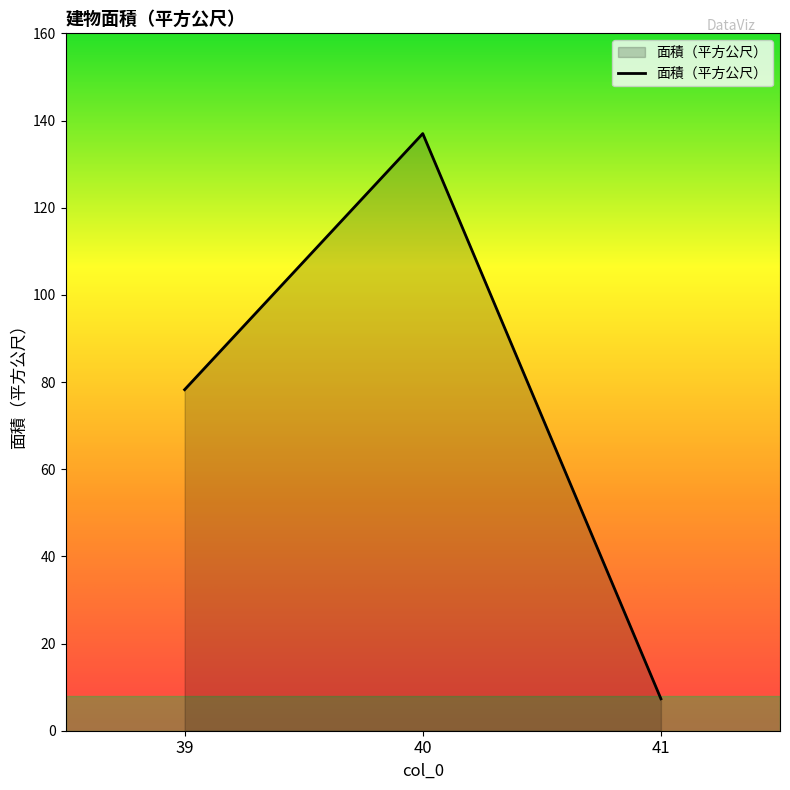

List the labels in order of value, largest first.

40, 39, 41